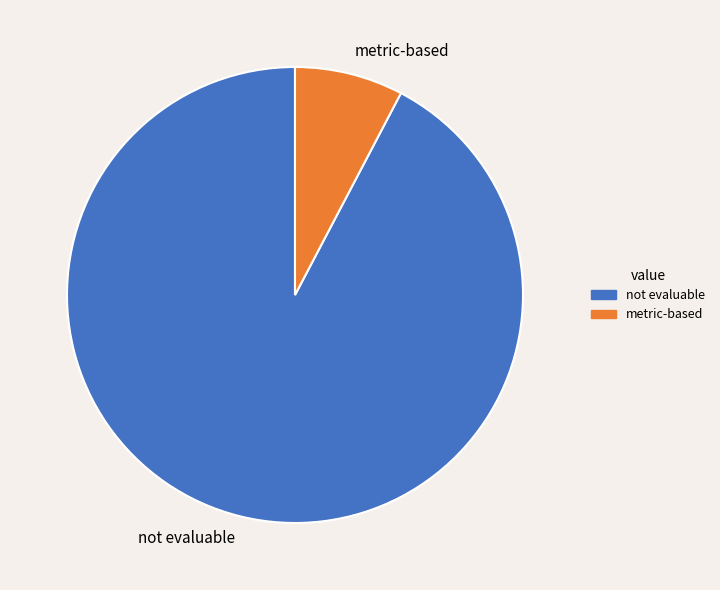

Rank the categories by value from lowest to highest.

metric-based, not evaluable